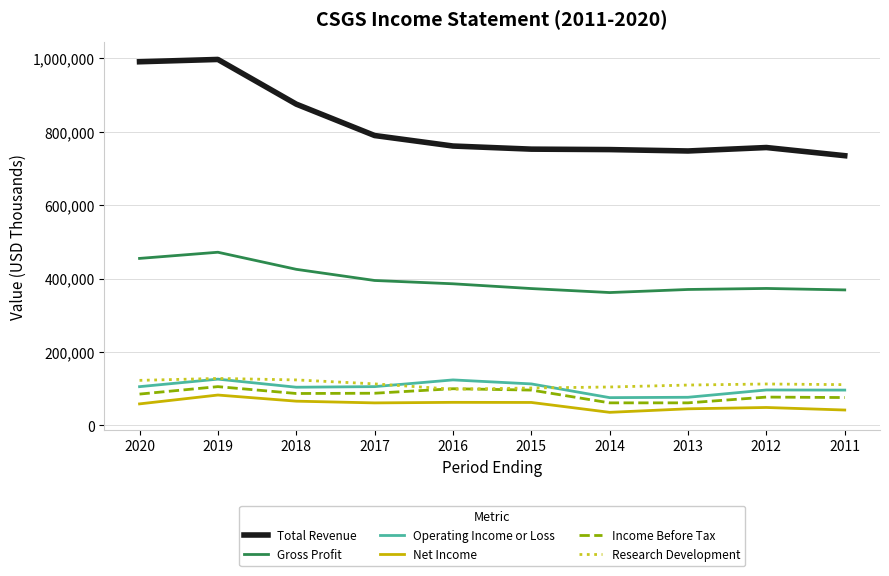

What is the difference between the highest and lowest values at 2014?

715600